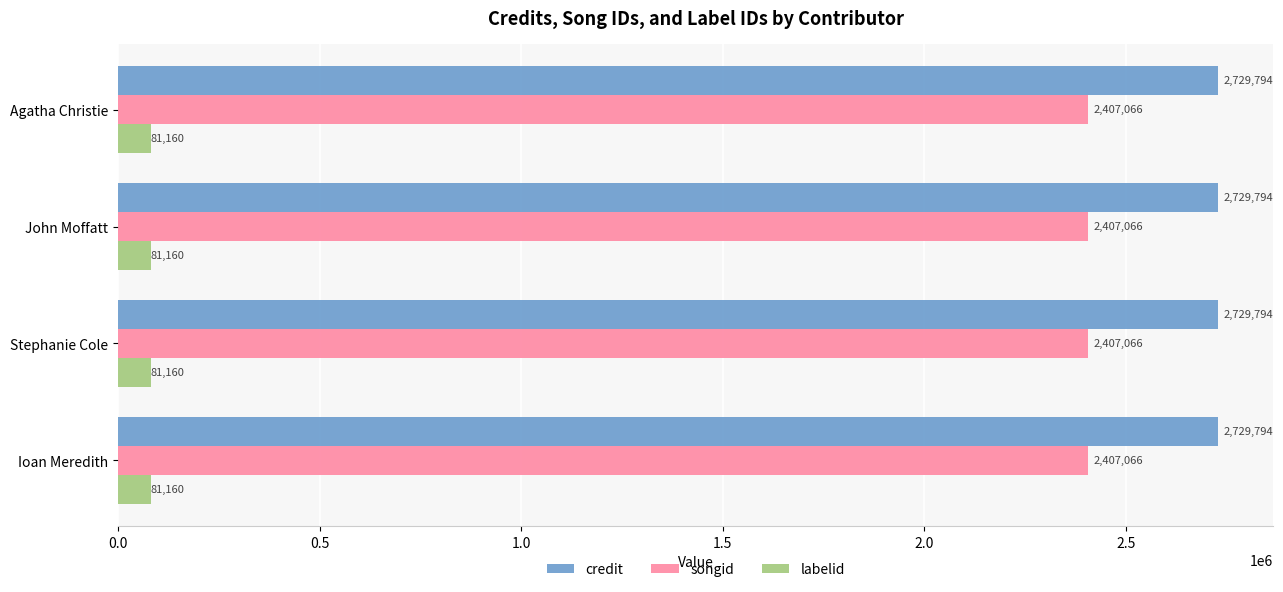

What is the total value across all series at John Moffatt?

5218020